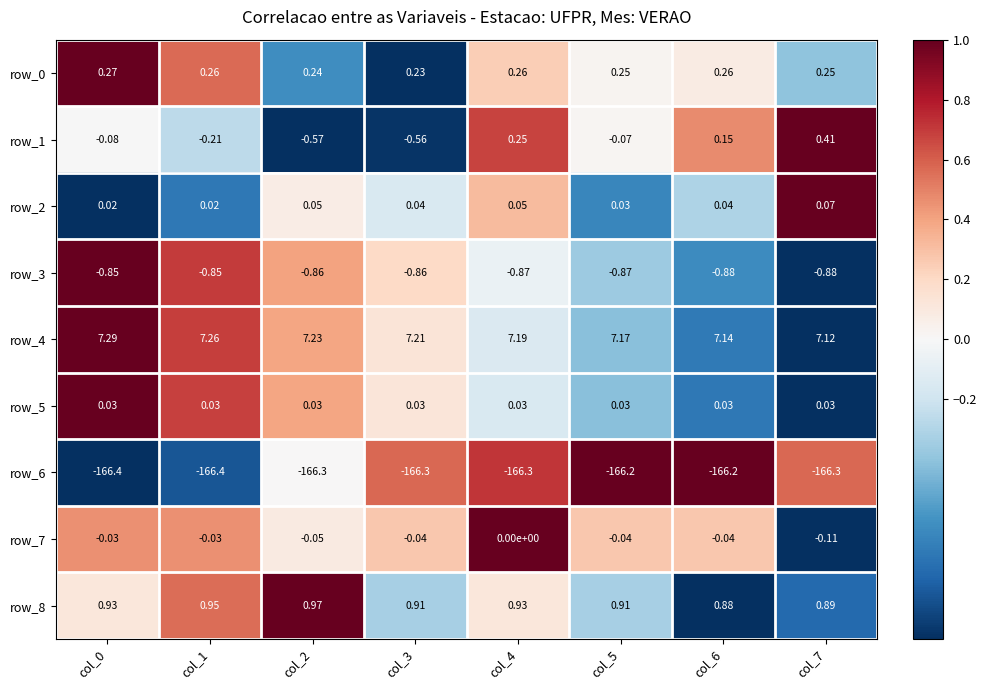

Is the value of row_3 at col_2 greater than the value of row_6 at col_1?

Yes